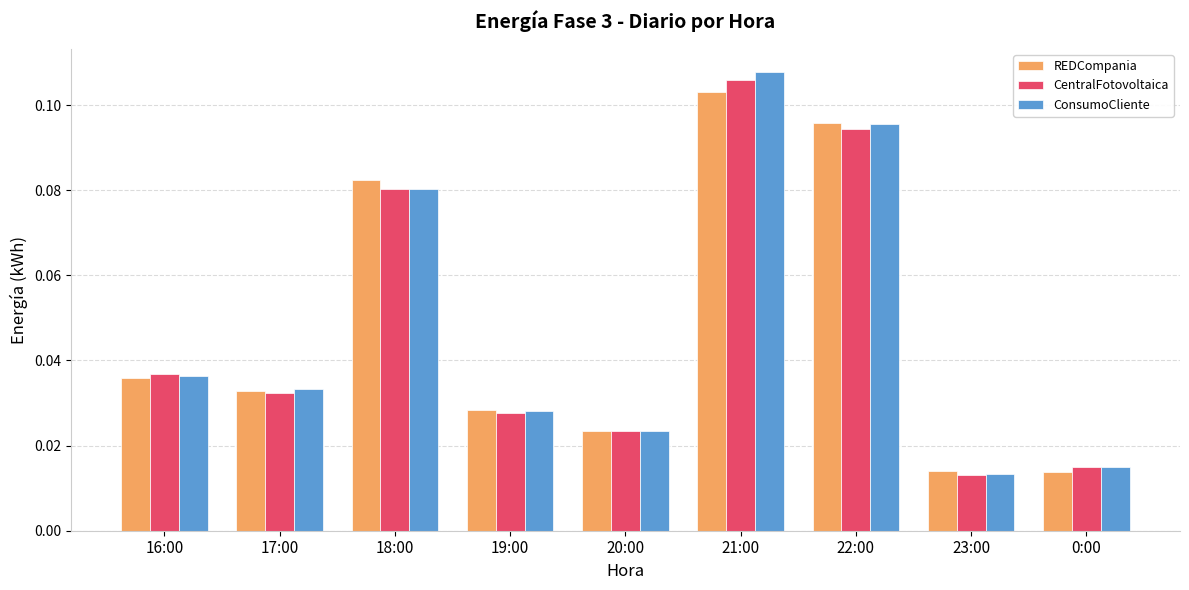

What is the label of the 6th bar from the left?

21:00